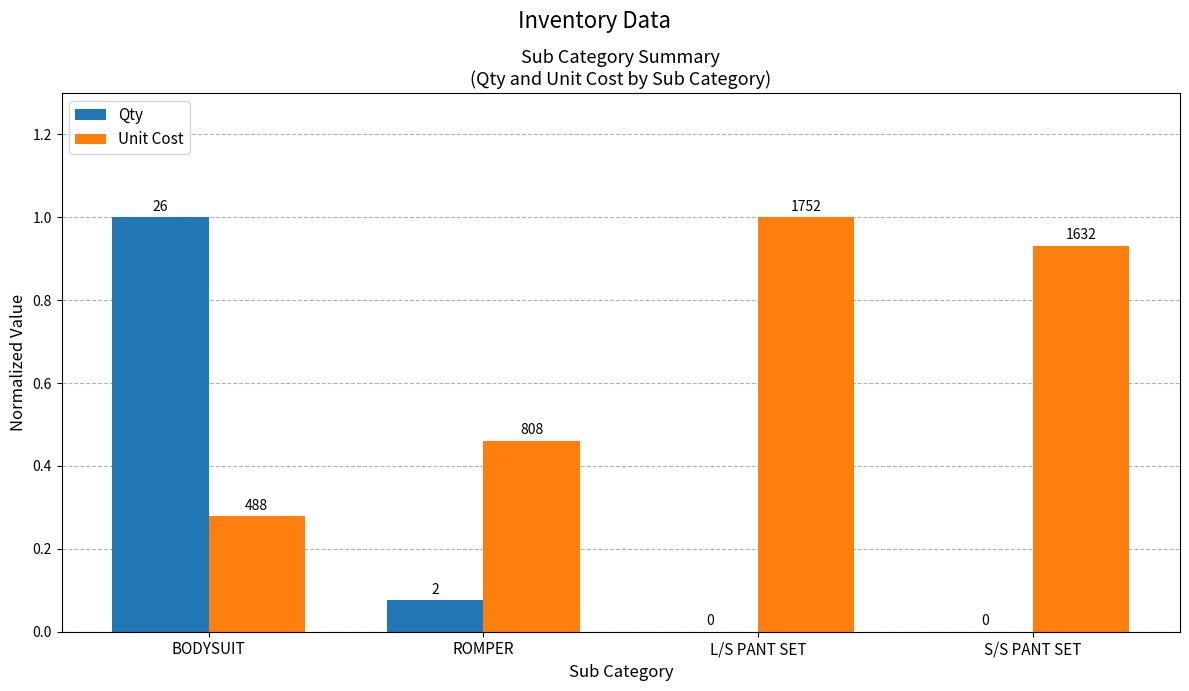

What is the label of the 4th bar from the left?

S/S PANT SET